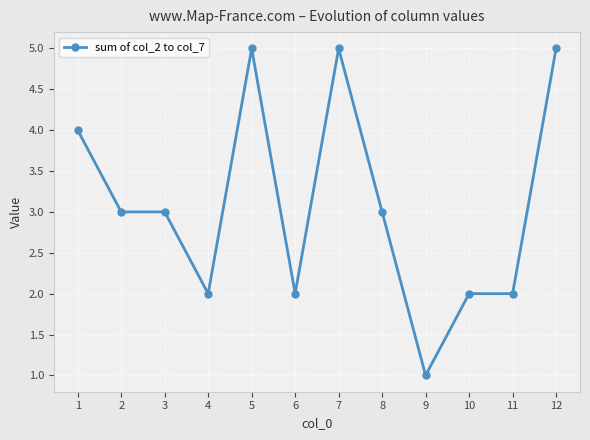

Approximately how many times larger is the value at 9 compared to 8?

0.3